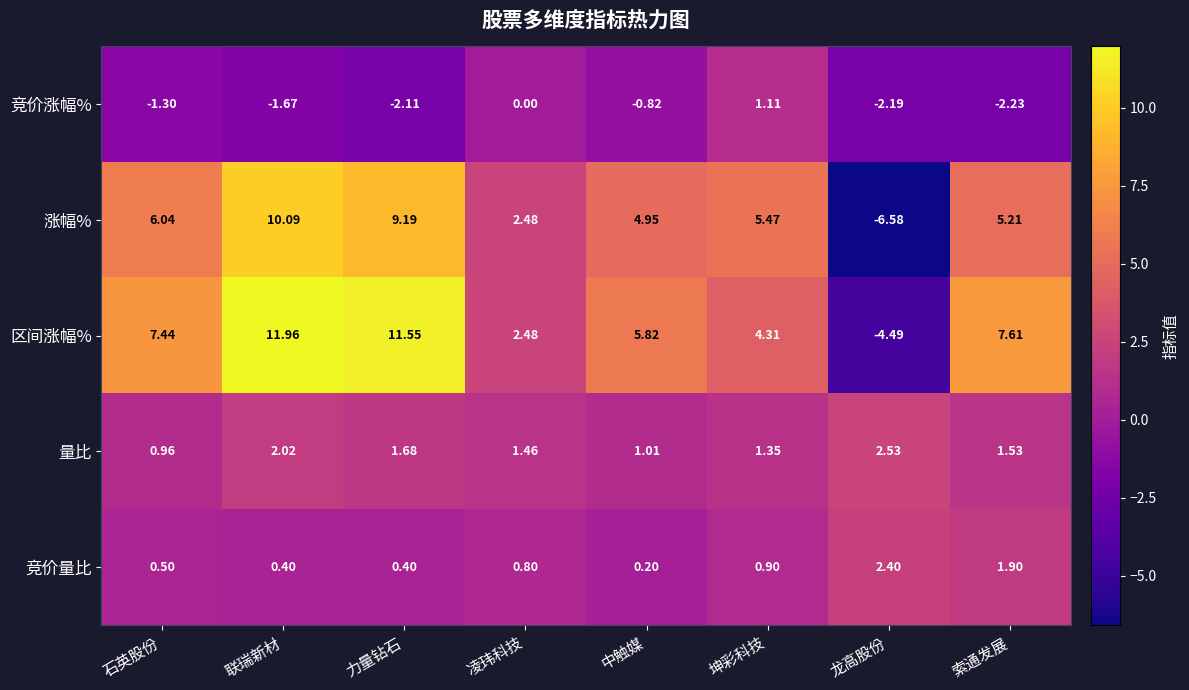

At which label is 竞价量比 closest to 1?

坤彩科技